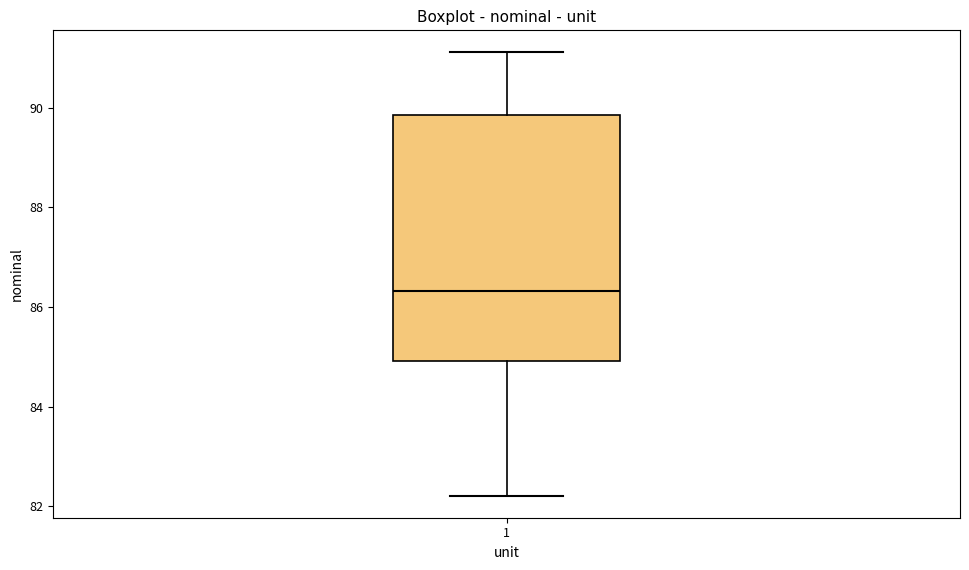

Transcribe this box plot: give where the median line is, the range the box spans, and where the two whiskers end, as read against the y-axis. The values are not printed on the chart, so give them approximately, as read against the axis.

median 86.4, box 85.0 to 89.8, whiskers 82.2 to 91.2